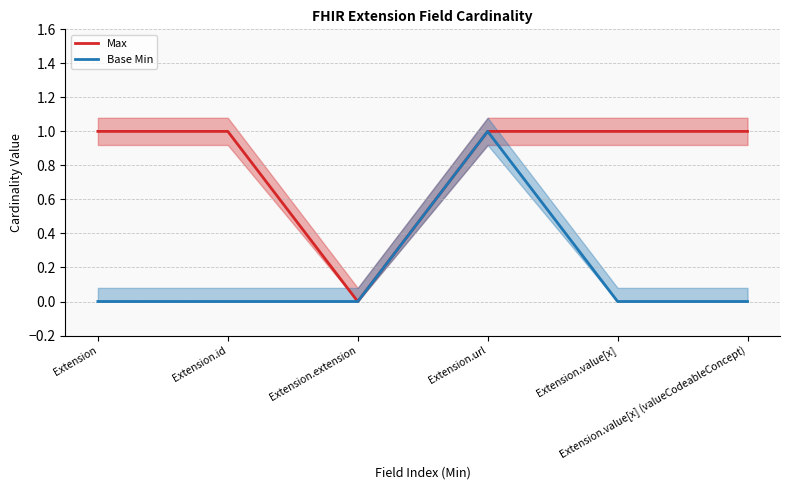

What position from the right is Extension.value[x] (valueCodeableConcept)?

1